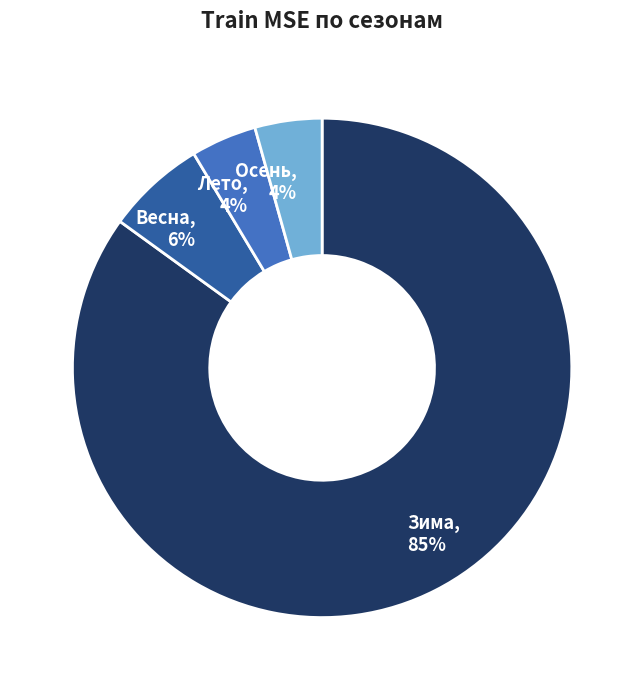

Combined, do Весна and Осень account for over 50%?

No